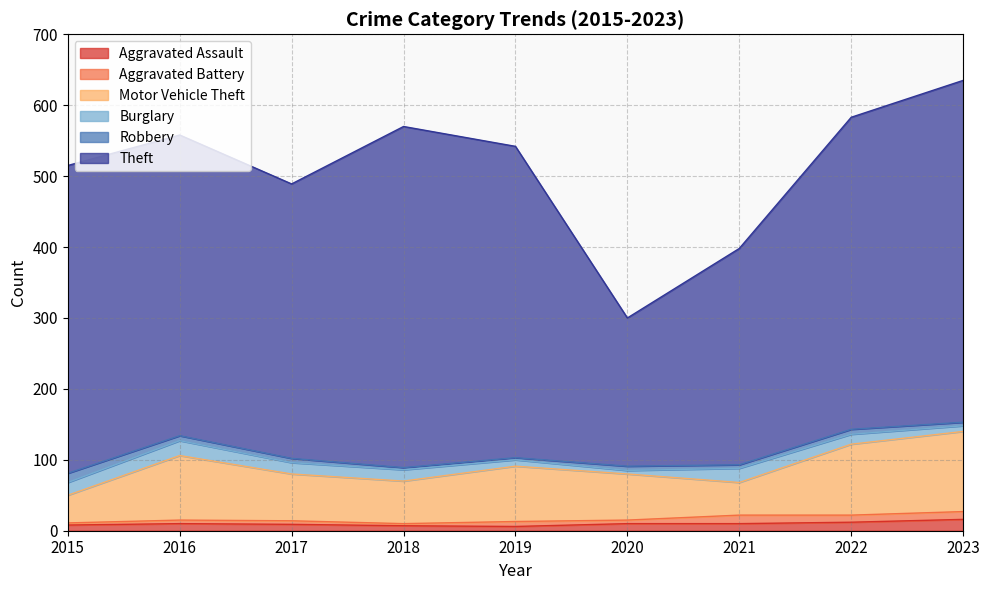

List the series in order of their peak value, lowest first.

Aggravated Battery, Robbery, Aggravated Assault, Burglary, Motor Vehicle Theft, Theft